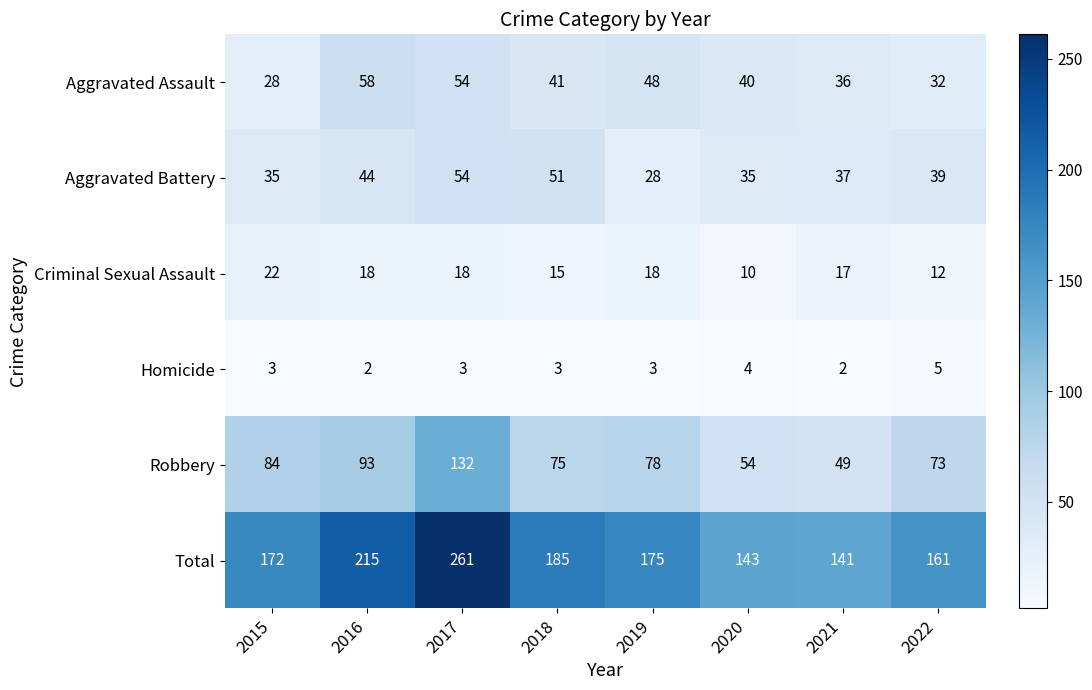

What is the total value across all series at 2015?

344